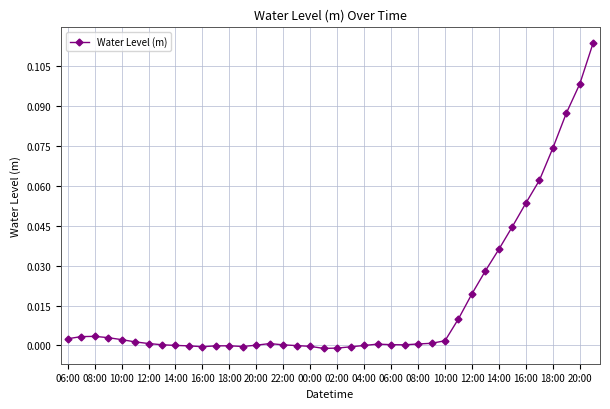

What is the sum of all values?

0.6